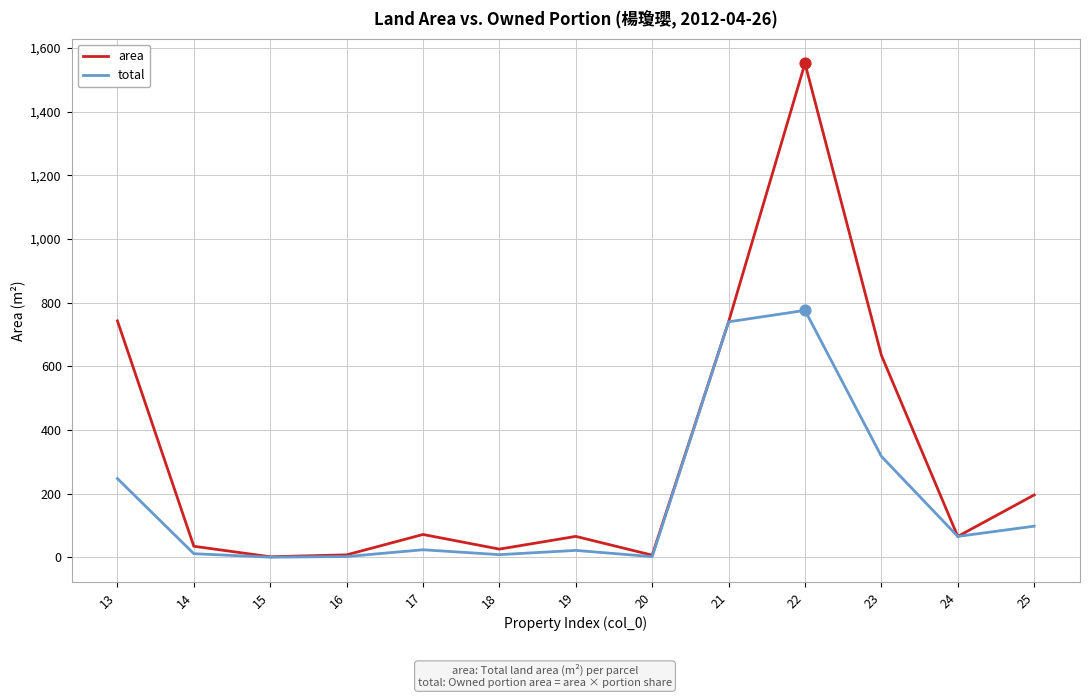

What are all the series names shown in the legend?

area, total